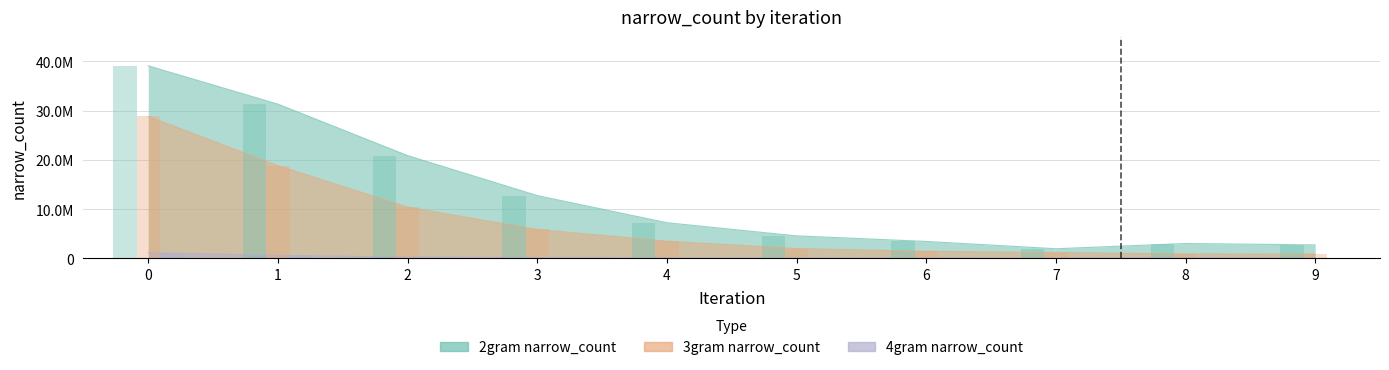

Does the chart contain any negative values?

No